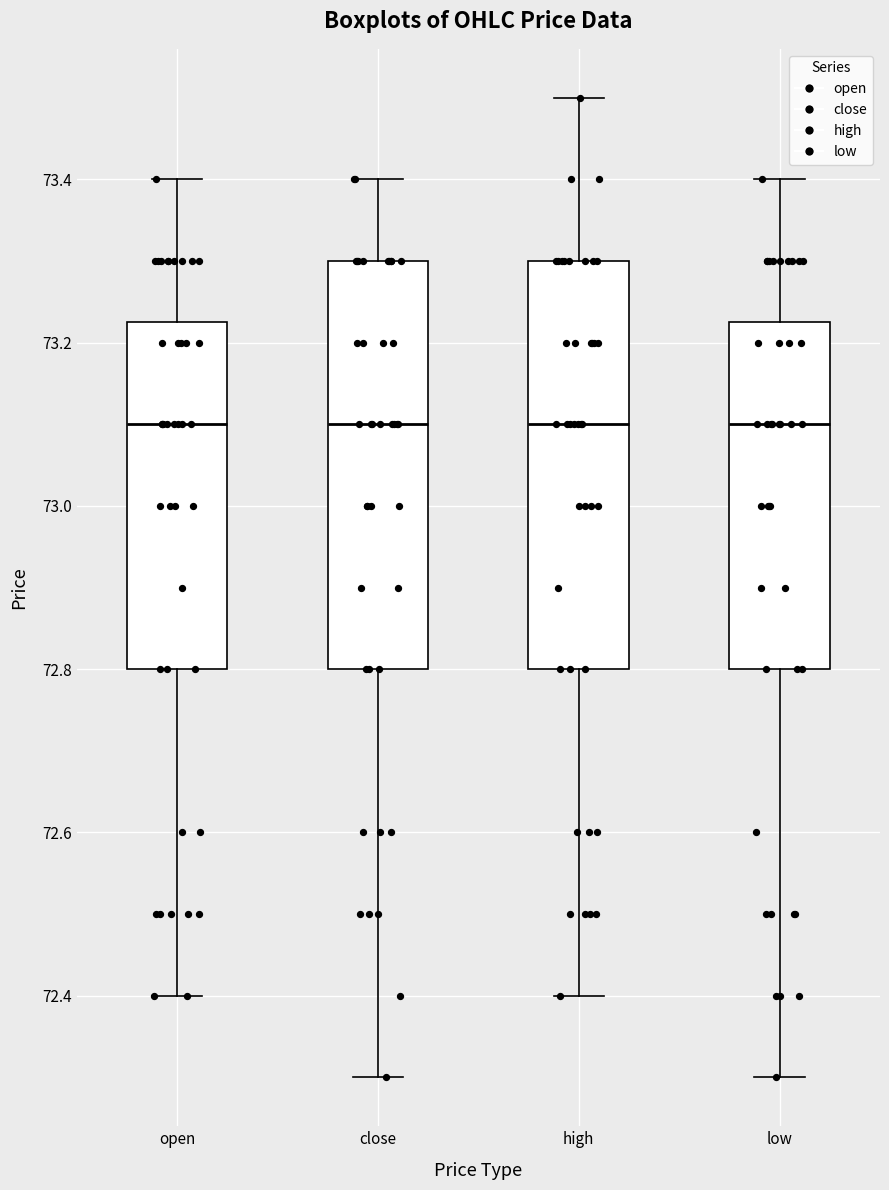

Reading left to right, read every box against the y-axis: the position of its median line, the range the box covers, and the ends of its whiskers. The values are not printed on the chart, so give them approximately, as read against the axis.

open: median 73.10, box 72.80 to 73.22, whiskers 72.40 to 73.40
close: median 73.10, box 72.80 to 73.30, whiskers 72.30 to 73.40
high: median 73.10, box 72.80 to 73.30, whiskers 72.40 to 73.50
low: median 73.10, box 72.80 to 73.22, whiskers 72.30 to 73.40